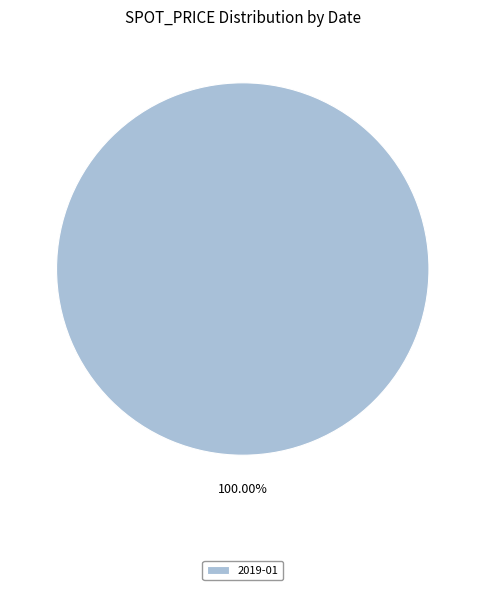

Rank the categories by value from lowest to highest.

2019-01